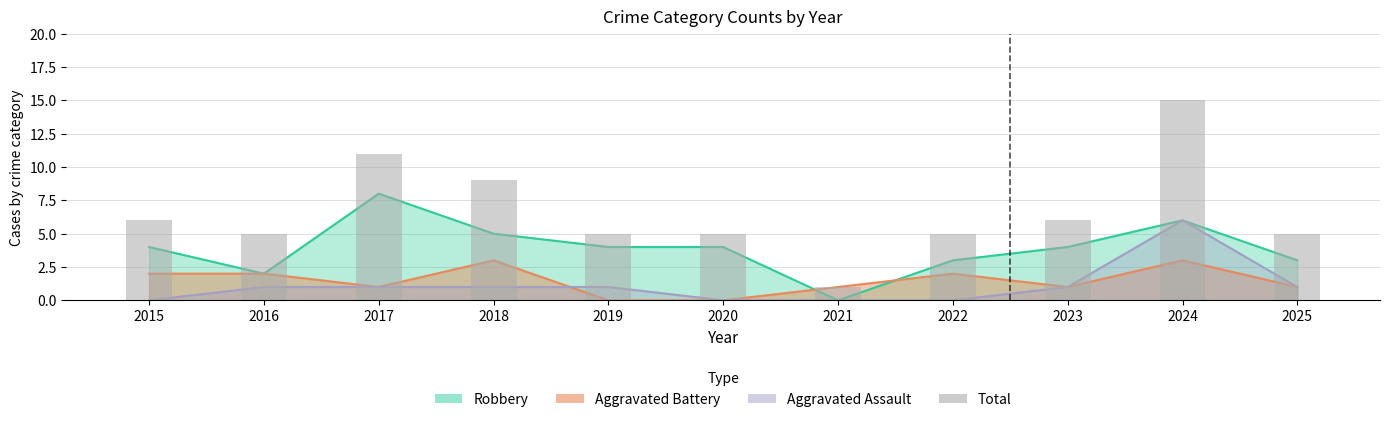

Which label corresponds to the smallest value in the chart?

2021